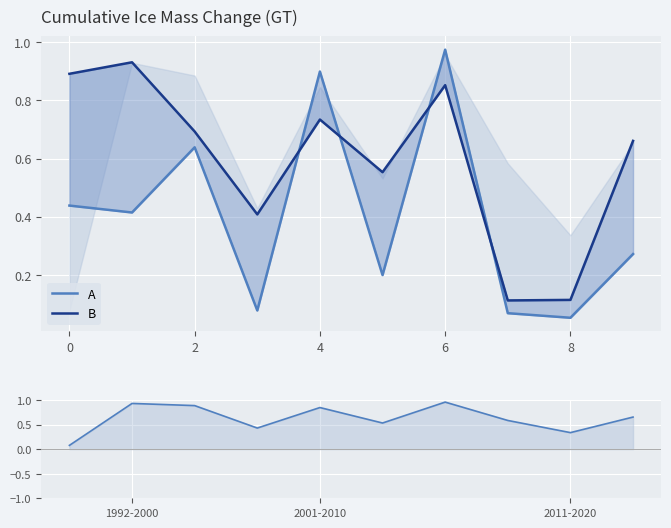

Rank the series by their maximum value, from lowest to highest.

B, A